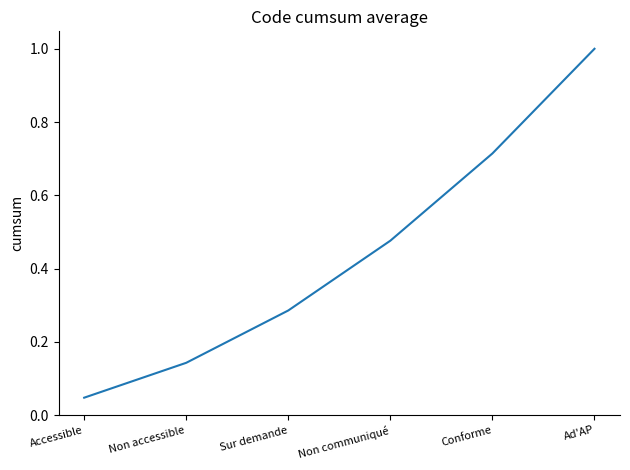

True or false: there are more than 1 points higher than both neighbors.

False